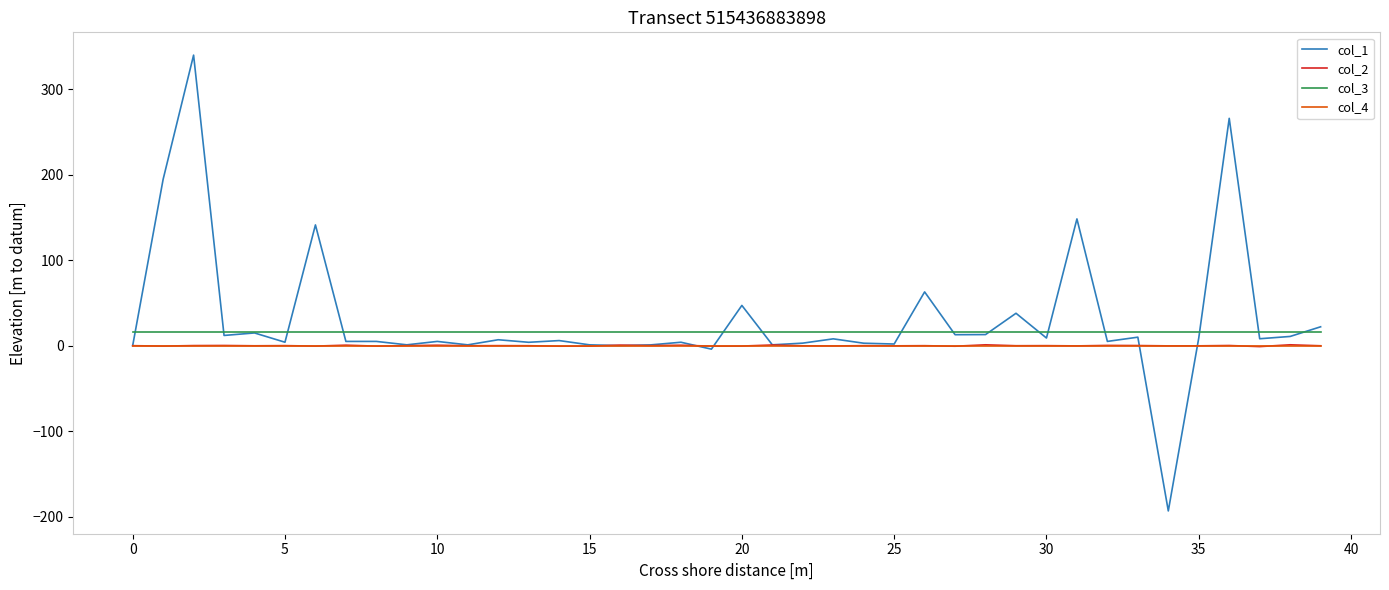

Does the chart have visible grid lines?

No